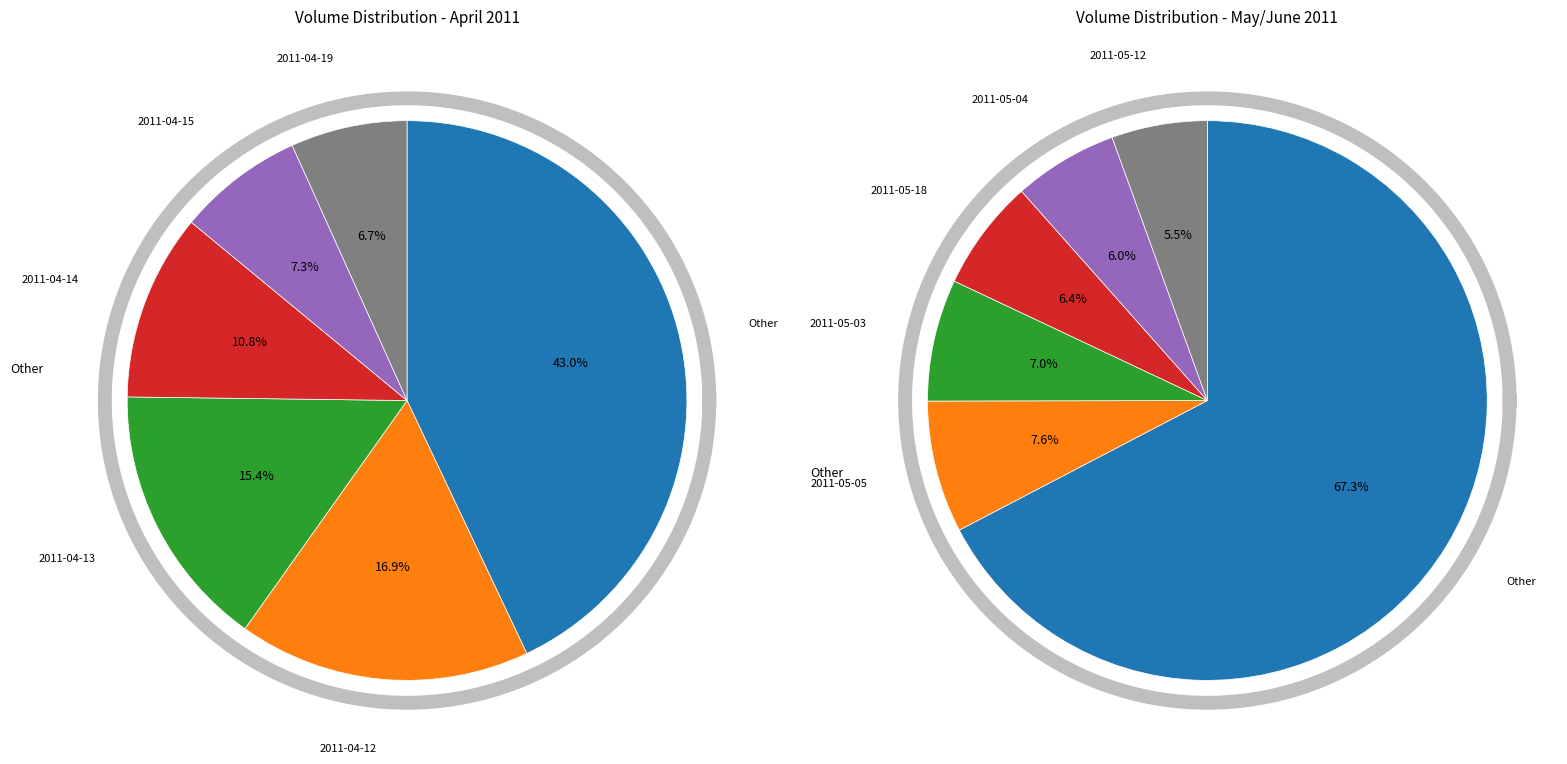

True or false: 2011-04-28 accounts for 3% of the total.

True